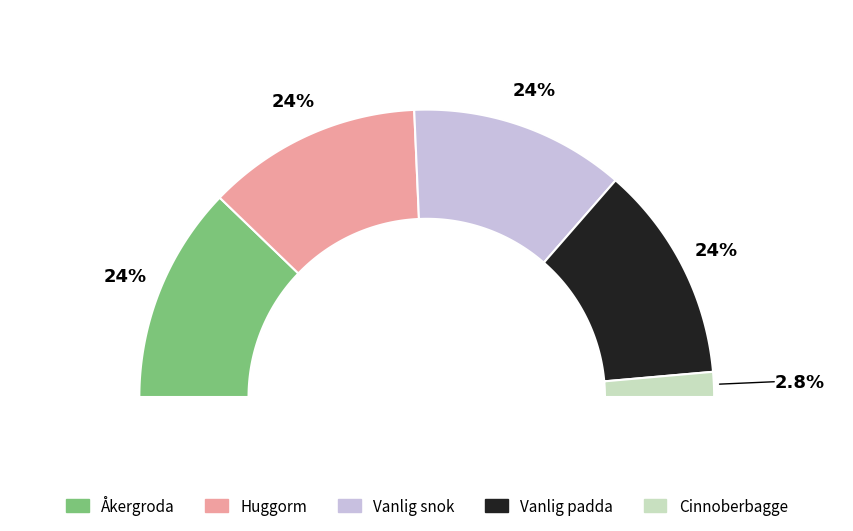

True or false: Huggorm accounts for 24% of the total.

True